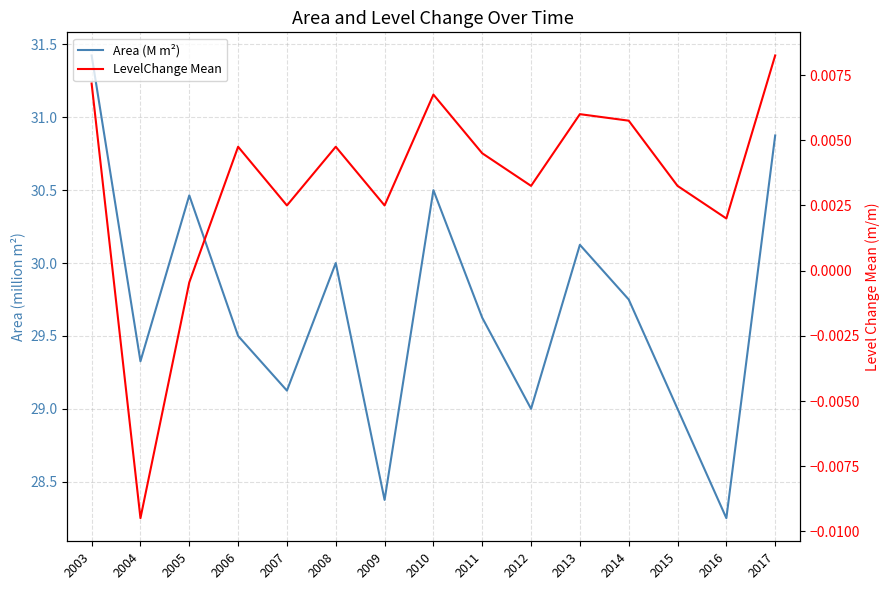

True or false: LevelChange Mean and Area (M m²) intersect in this chart.

False